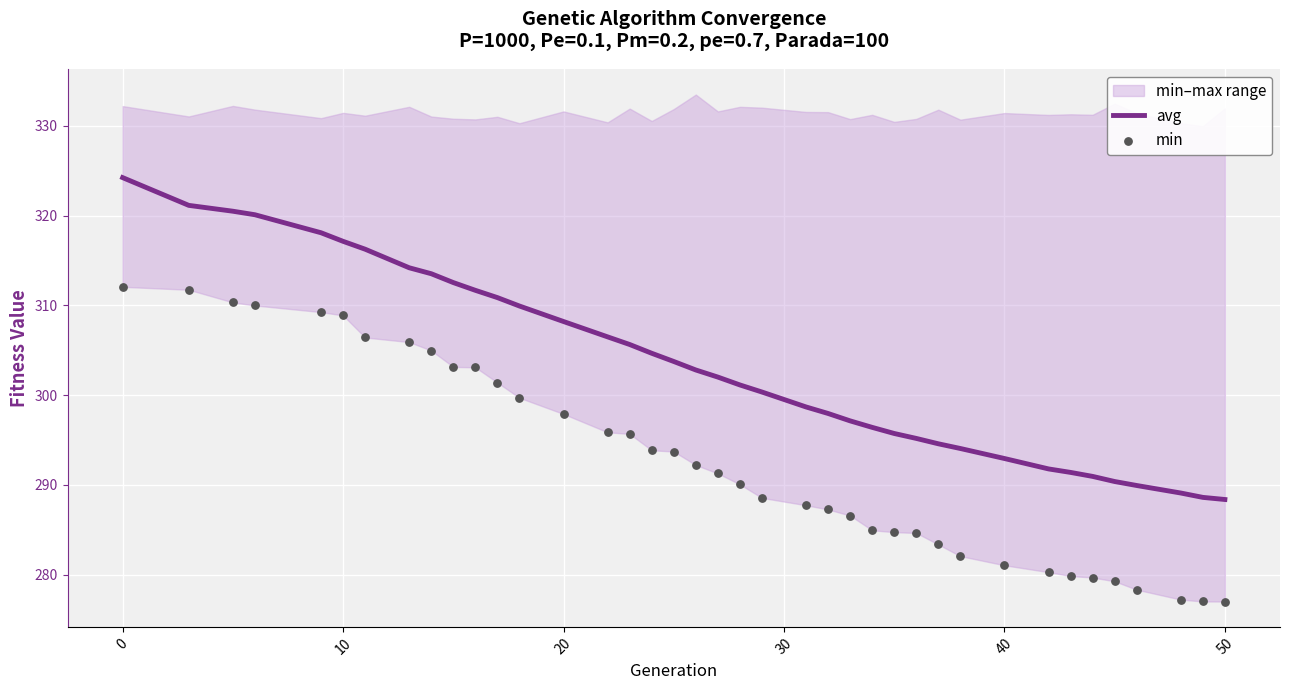

Which series has the largest total across all categories?

avg